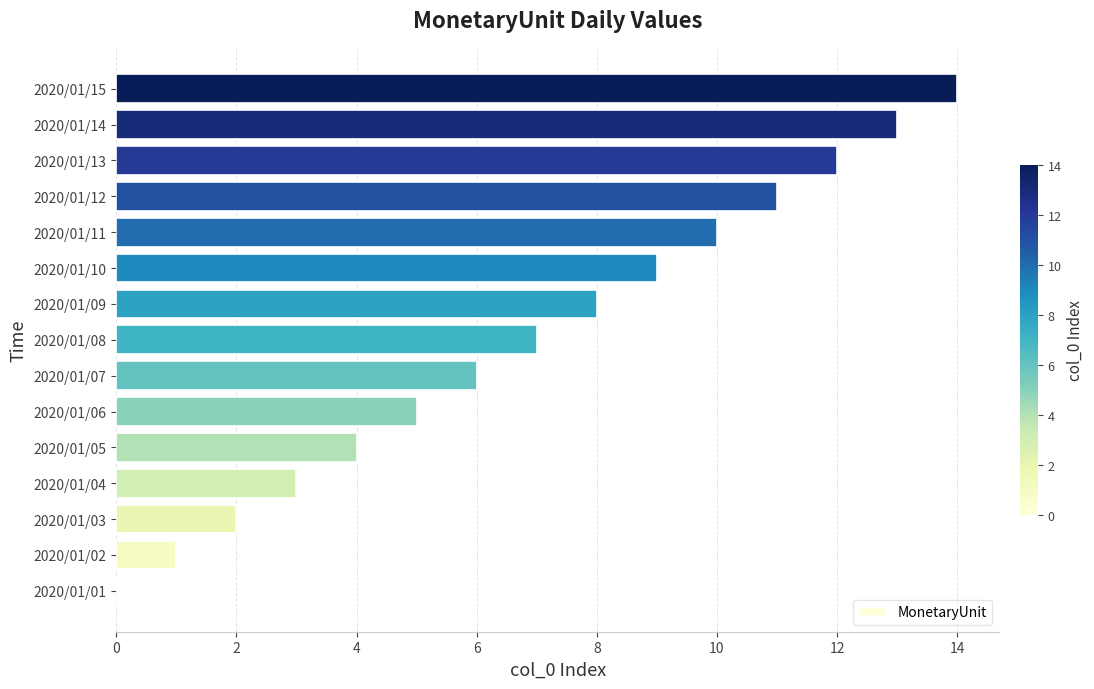

What is the change in value from 2020/01/03 to 2020/01/11?

+8